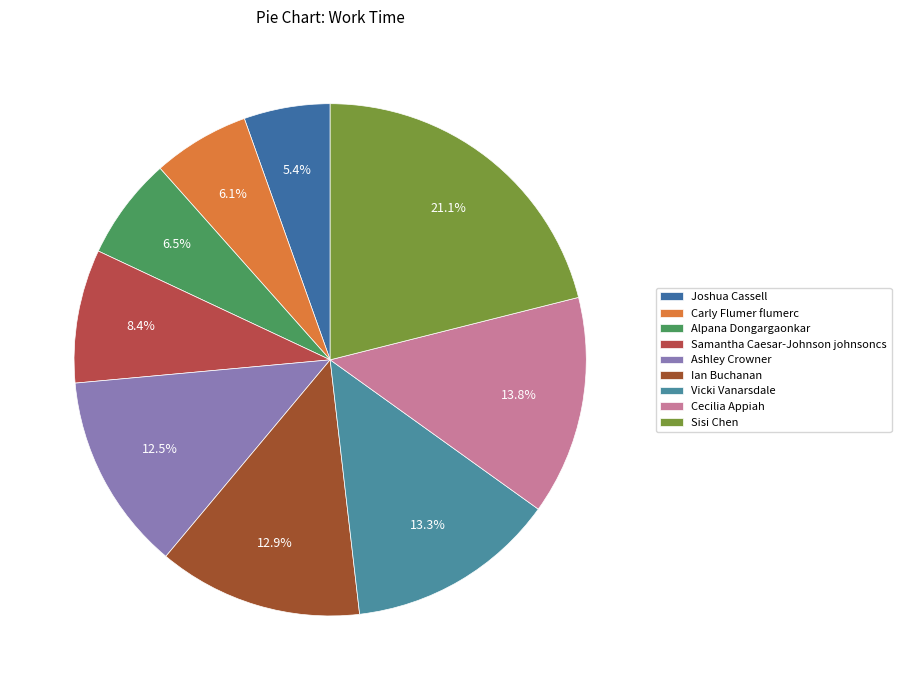

Is there any slice that represents more than half of the pie?

No